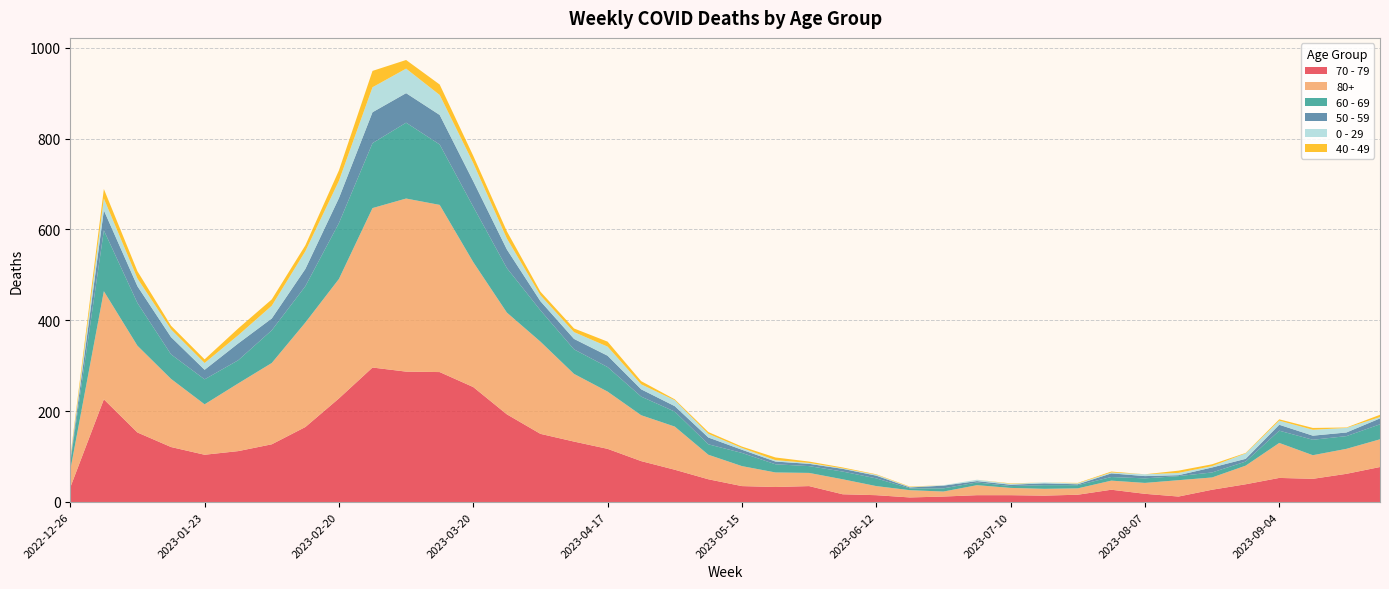

Reading left to right, transcribe all the data shown in this chart.

70 - 79: 2022-12-26=32	2023-01-02=226	2023-01-09=153	2023-01-16=121	2023-01-23=104	2023-01-30=112	2023-02-06=127	2023-02-13=165	2023-02-20=228	2023-02-27=296	2023-03-06=287	2023-03-13=286	2023-03-20=253	2023-03-27=193	2023-04-03=150	2023-04-10=133	2023-04-17=117	2023-04-24=90	2023-05-01=71	2023-05-08=50	2023-05-15=35	2023-05-22=33	2023-05-29=35	2023-06-05=17	2023-06-12=15	2023-06-19=10	2023-06-26=12	2023-07-03=15	2023-07-10=15	2023-07-17=14	2023-07-24=16	2023-07-31=27	2023-08-07=18	2023-08-14=12	2023-08-21=27	2023-08-28=39	2023-09-04=53	2023-09-11=51	2023-09-18=62	2023-09-25=77
80+: 2022-12-26=38	2023-01-02=238	2023-01-09=191	2023-01-16=150	2023-01-23=111	2023-01-30=149	2023-02-06=179	2023-02-13=230	2023-02-20=263	2023-02-27=351	2023-03-06=381	2023-03-13=368	2023-03-20=275	2023-03-27=224	2023-04-03=203	2023-04-10=149	2023-04-17=126	2023-04-24=101	2023-05-01=95	2023-05-08=54	2023-05-15=44	2023-05-22=32	2023-05-29=29	2023-06-05=33	2023-06-12=20	2023-06-19=16	2023-06-26=11	2023-07-03=22	2023-07-10=16	2023-07-17=15	2023-07-24=14	2023-07-31=20	2023-08-07=24	2023-08-14=36	2023-08-21=27	2023-08-28=41	2023-09-04=77	2023-09-11=52	2023-09-18=55	2023-09-25=61
60 - 69: 2022-12-26=16	2023-01-02=134	2023-01-09=94	2023-01-16=54	2023-01-23=55	2023-01-30=51	2023-02-06=72	2023-02-13=80	2023-02-20=123	2023-02-27=143	2023-03-06=167	2023-03-13=133	2023-03-20=122	2023-03-27=98	2023-04-03=69	2023-04-10=54	2023-04-17=54	2023-04-24=41	2023-05-01=33	2023-05-08=23	2023-05-15=29	2023-05-22=18	2023-05-29=15	2023-06-05=17	2023-06-12=17	2023-06-19=4	2023-06-26=7	2023-07-03=6	2023-07-10=4	2023-07-17=8	2023-07-24=7	2023-07-31=8	2023-08-07=10	2023-08-14=9	2023-08-21=11	2023-08-28=9	2023-09-04=27	2023-09-11=34	2023-09-18=28	2023-09-25=33
50 - 59: 2022-12-26=5	2023-01-02=44	2023-01-09=37	2023-01-16=38	2023-01-23=21	2023-01-30=37	2023-02-06=26	2023-02-13=38	2023-02-20=55	2023-02-27=68	2023-03-06=65	2023-03-13=65	2023-03-20=56	2023-03-27=41	2023-04-03=20	2023-04-10=23	2023-04-17=25	2023-04-24=16	2023-05-01=12	2023-05-08=15	2023-05-15=7	2023-05-22=6	2023-05-29=5	2023-06-05=6	2023-06-12=6	2023-06-19=2	2023-06-26=6	2023-07-03=3	2023-07-10=3	2023-07-17=4	2023-07-24=2	2023-07-31=8	2023-08-07=5	2023-08-14=2	2023-08-21=11	2023-08-28=6	2023-09-04=13	2023-09-11=9	2023-09-18=8	2023-09-25=13
0 - 29: 2022-12-26=4	2023-01-02=26	2023-01-09=17	2023-01-16=17	2023-01-23=15	2023-01-30=18	2023-02-06=28	2023-02-13=39	2023-02-20=38	2023-02-27=55	2023-03-06=54	2023-03-13=44	2023-03-20=40	2023-03-27=24	2023-04-03=13	2023-04-10=15	2023-04-17=20	2023-04-24=11	2023-05-01=13	2023-05-08=8	2023-05-15=4	2023-05-22=3	2023-05-29=2	2023-06-05=1	2023-06-12=2	2023-06-19=1	2023-06-26=1	2023-07-03=3	2023-07-10=2	2023-07-17=2	2023-07-24=2	2023-07-31=2	2023-08-07=4	2023-08-14=5	2023-08-21=3	2023-08-28=12	2023-09-04=9	2023-09-11=13	2023-09-18=10	2023-09-25=3
40 - 49: 2022-12-26=4	2023-01-02=21	2023-01-09=16	2023-01-16=8	2023-01-23=8	2023-01-30=15	2023-02-06=14	2023-02-13=13	2023-02-20=23	2023-02-27=36	2023-03-06=19	2023-03-13=23	2023-03-20=16	2023-03-27=16	2023-04-03=8	2023-04-10=8	2023-04-17=11	2023-04-24=7	2023-05-01=2	2023-05-08=4	2023-05-15=3	2023-05-22=6	2023-05-29=3	2023-06-05=2	2023-06-12=1	2023-06-19=1	2023-06-26=0	2023-07-03=0	2023-07-10=1	2023-07-17=0	2023-07-24=1	2023-07-31=2	2023-08-07=0	2023-08-14=5	2023-08-21=4	2023-08-28=1	2023-09-04=3	2023-09-11=4	2023-09-18=1	2023-09-25=5